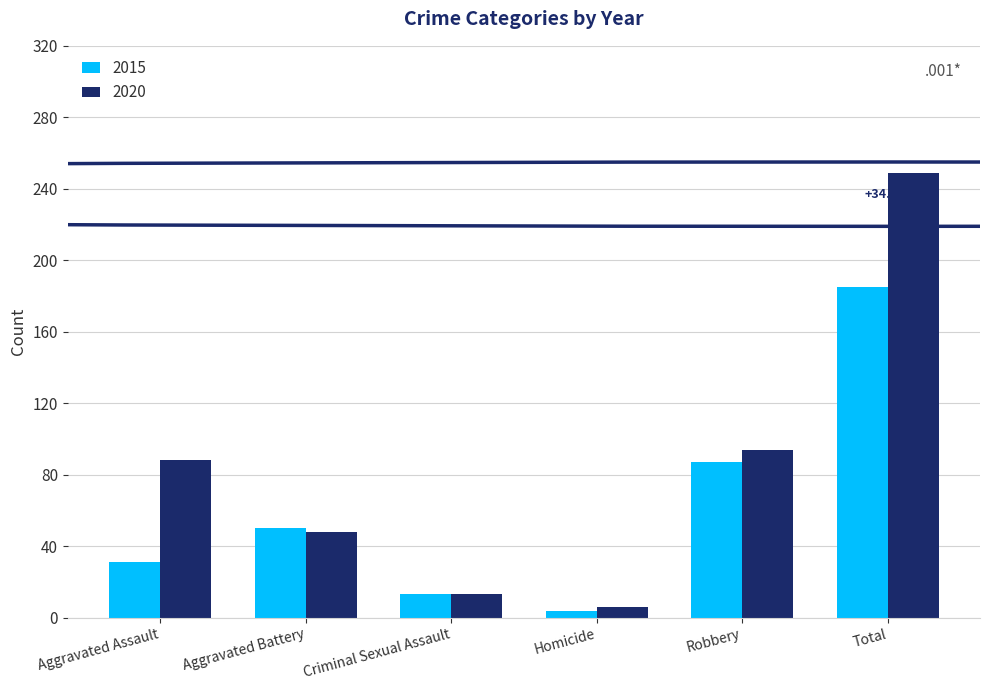

What is the spread (max minus min) of values at Robbery?

7